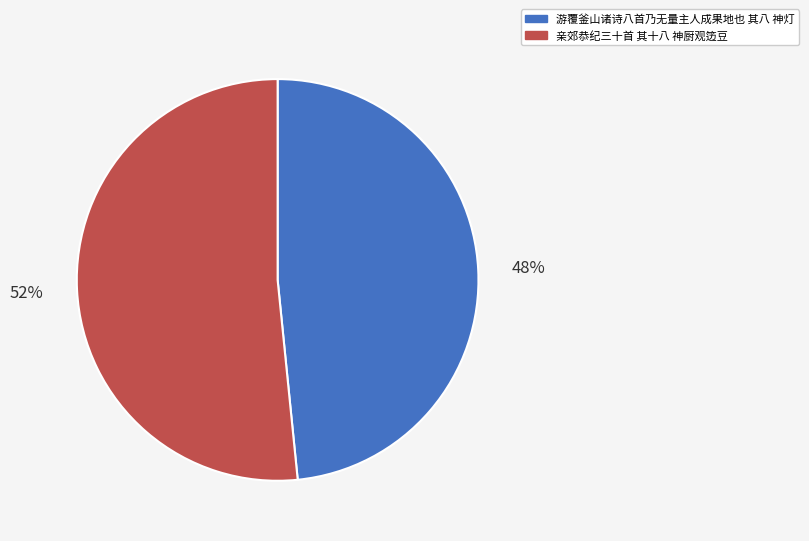

To the nearest percent, what is the combined percentage of 亲郊恭纪三十首 其十八 神厨观笾豆 and 游覆釜山诸诗八首乃无量主人成果地也 其八 神灯?

100%